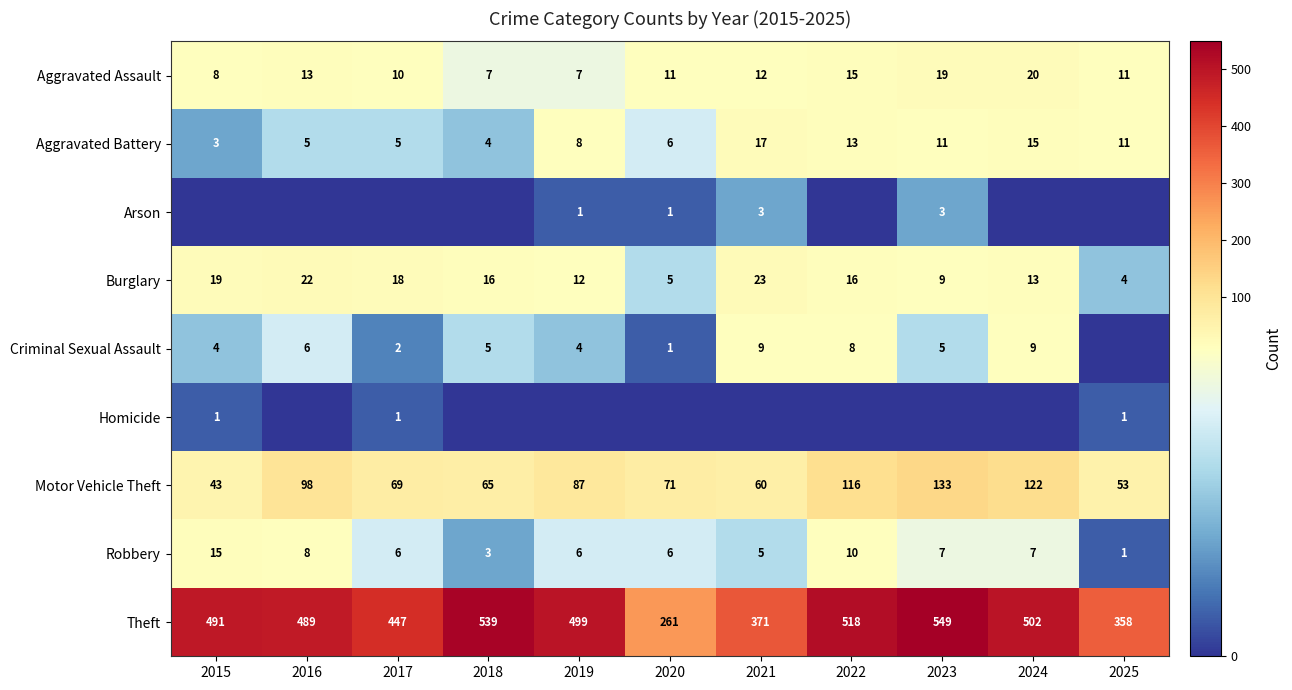

At how many categories does at least one series exceed 148?

11